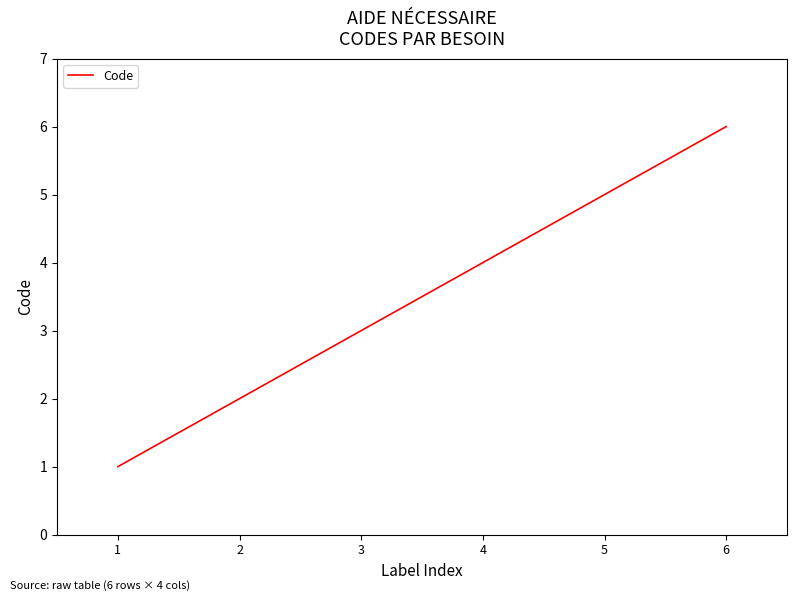

Reading right to left, what are all the values shown in this chart?

6	5	4	3	2	1